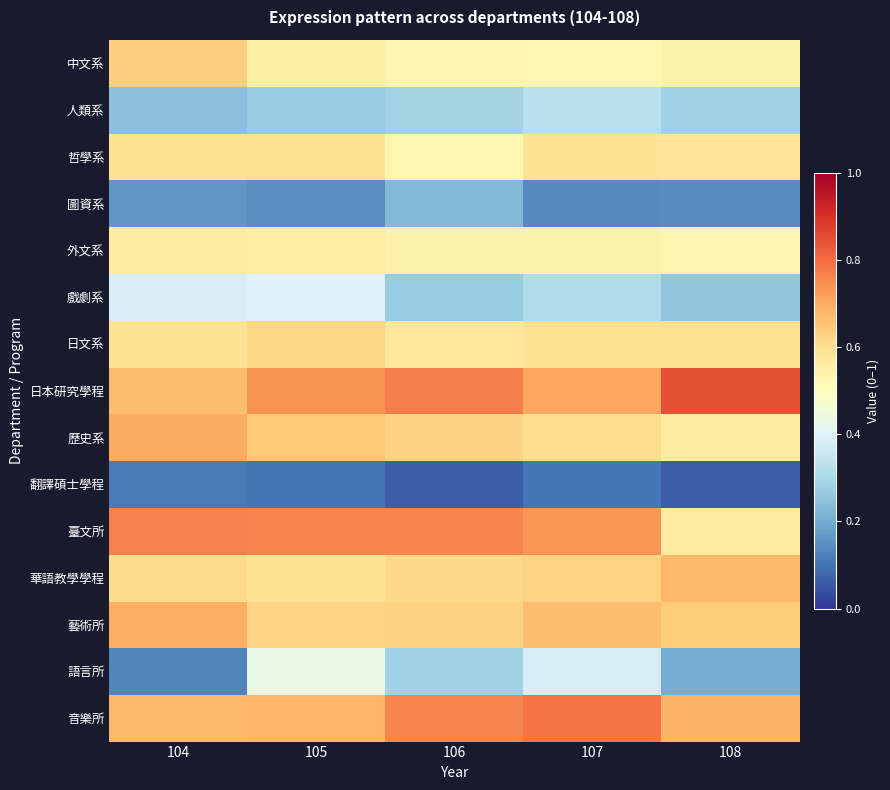

Rank the series by their maximum value, from lowest to highest.

翻譯碩士學程, 圖資系, 人類系, 戲劇系, 語言所, 外文系, 哲學系, 日文系, 中文系, 華語教學學程, 藝術所, 歷史系, 臺文所, 音樂所, 日本研究學程